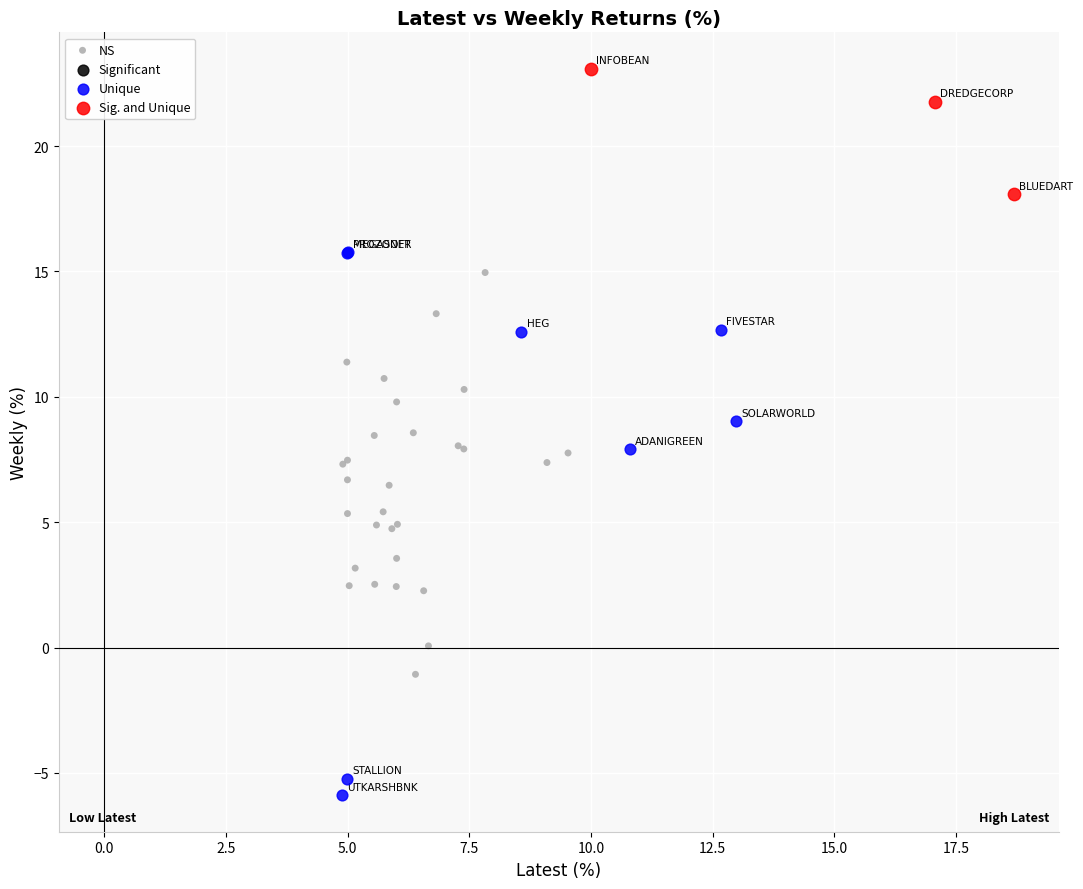

Which series contains the lowest Y value?

Unique